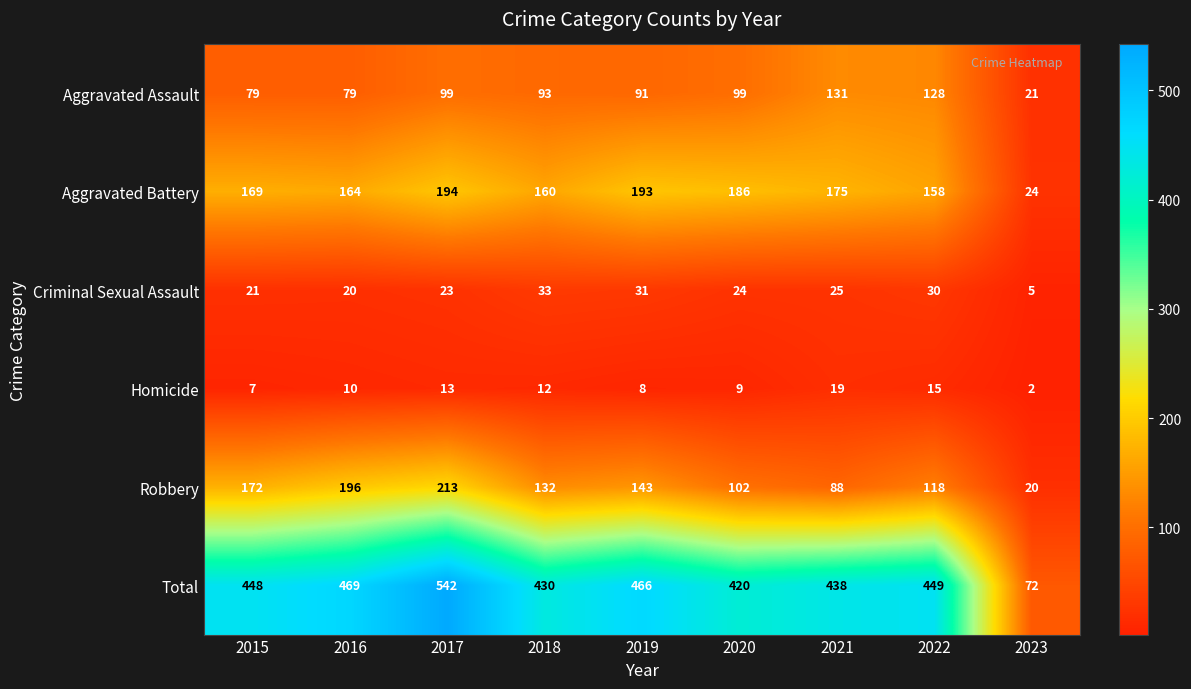

At which label does Criminal Sexual Assault first exceed 24?

2018